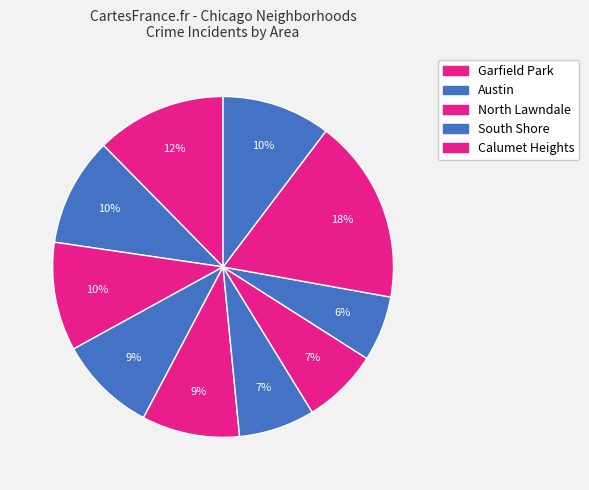

Count the number of slices in the pie.

10